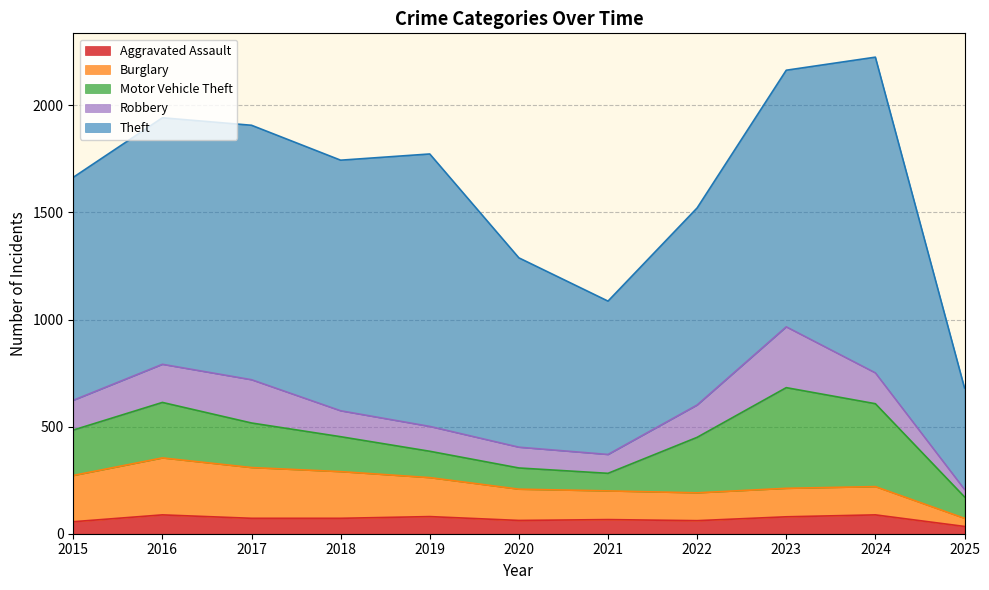

Reading left to right, what are all the values shown in this chart?

Aggravated Assault: 56	88	72	72	80	62	66	61	79	88	34
Burglary: 216	266	237	218	182	146	134	130	133	132	38
Motor Vehicle Theft: 212	259	208	163	123	99	82	259	470	387	100
Robbery: 139	178	202	121	116	97	88	151	284	144	35
Theft: 1041	1151	1188	1170	1272	884	716	920	1198	1474	474